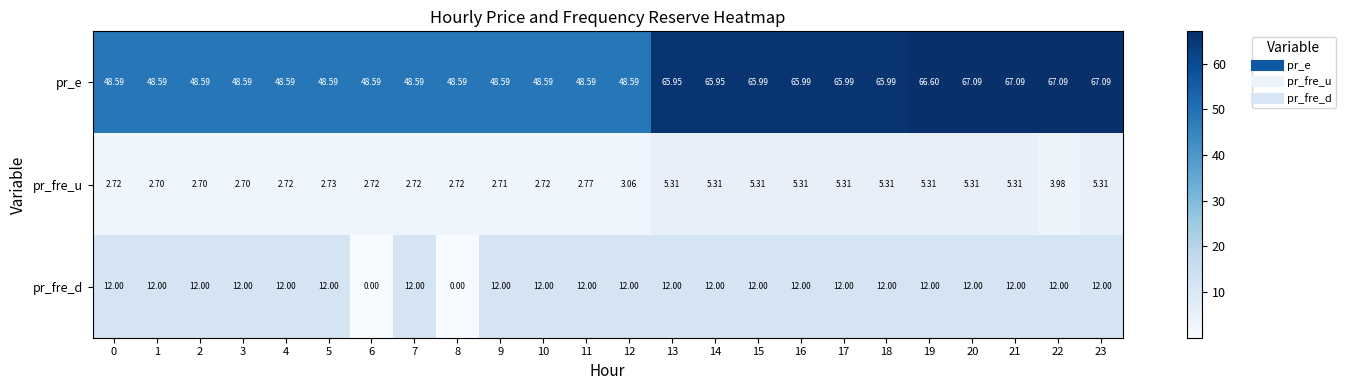

Which series changed the most between 12 and 19?

pr_e